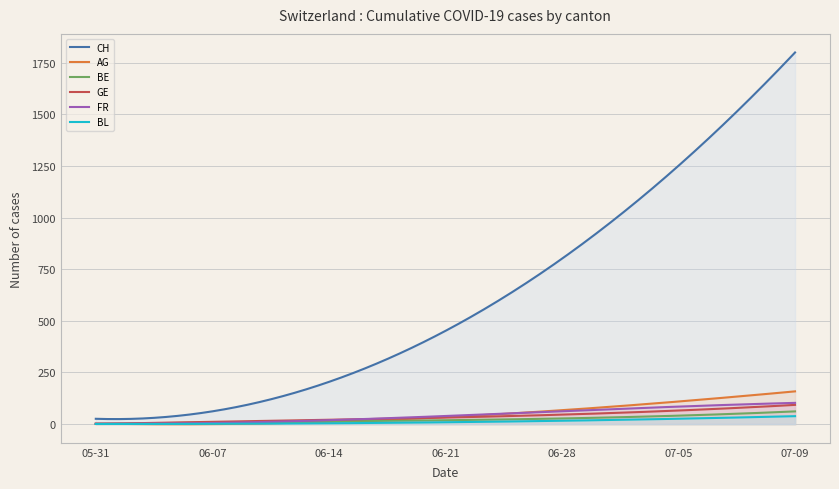

List the series in order of their peak value, lowest first.

BL, BE, GE, FR, AG, CH